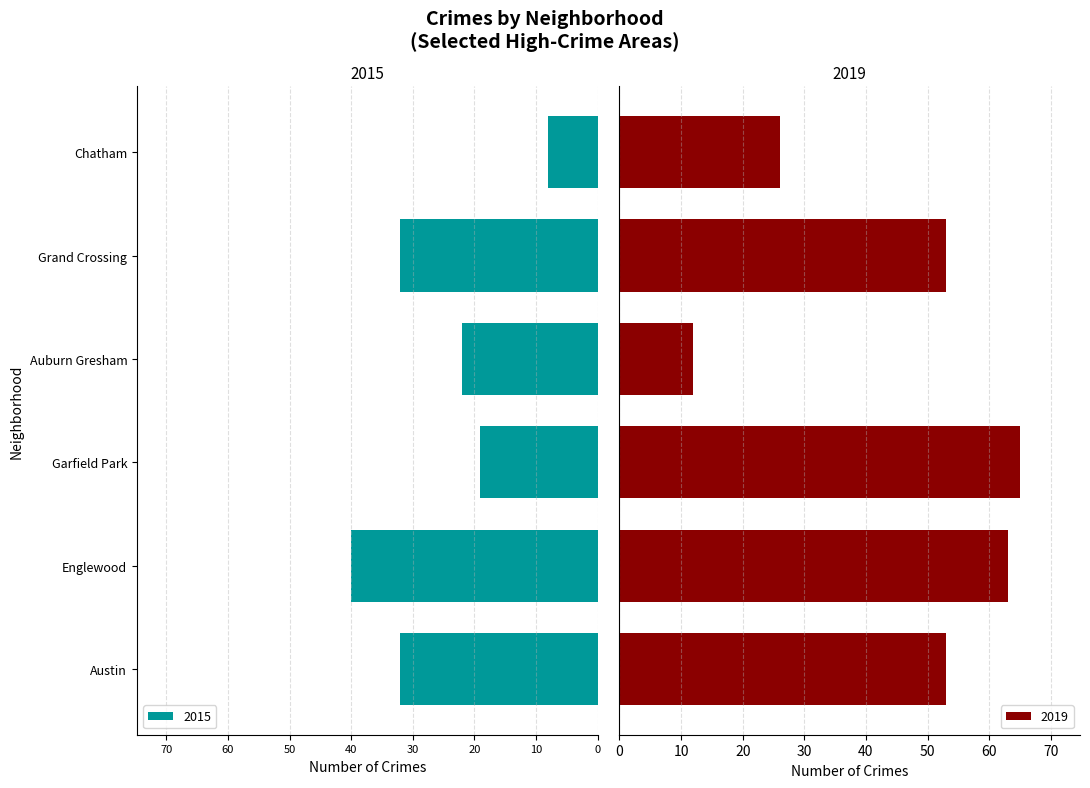

What is the average value of the 2019 series?

45